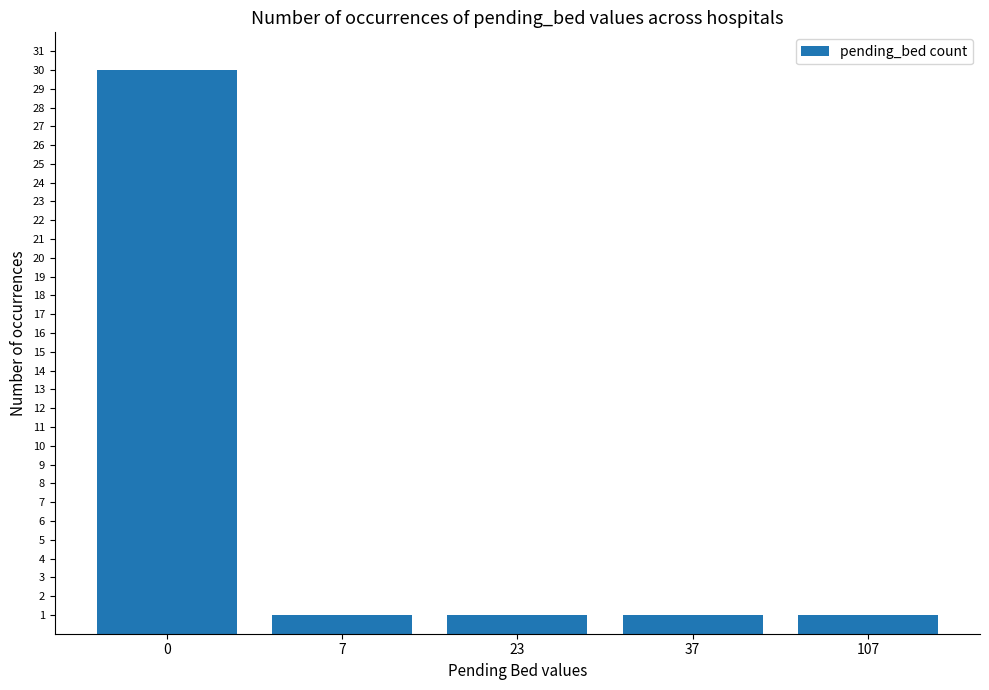

What is the value of the 4th bar from the left?

1